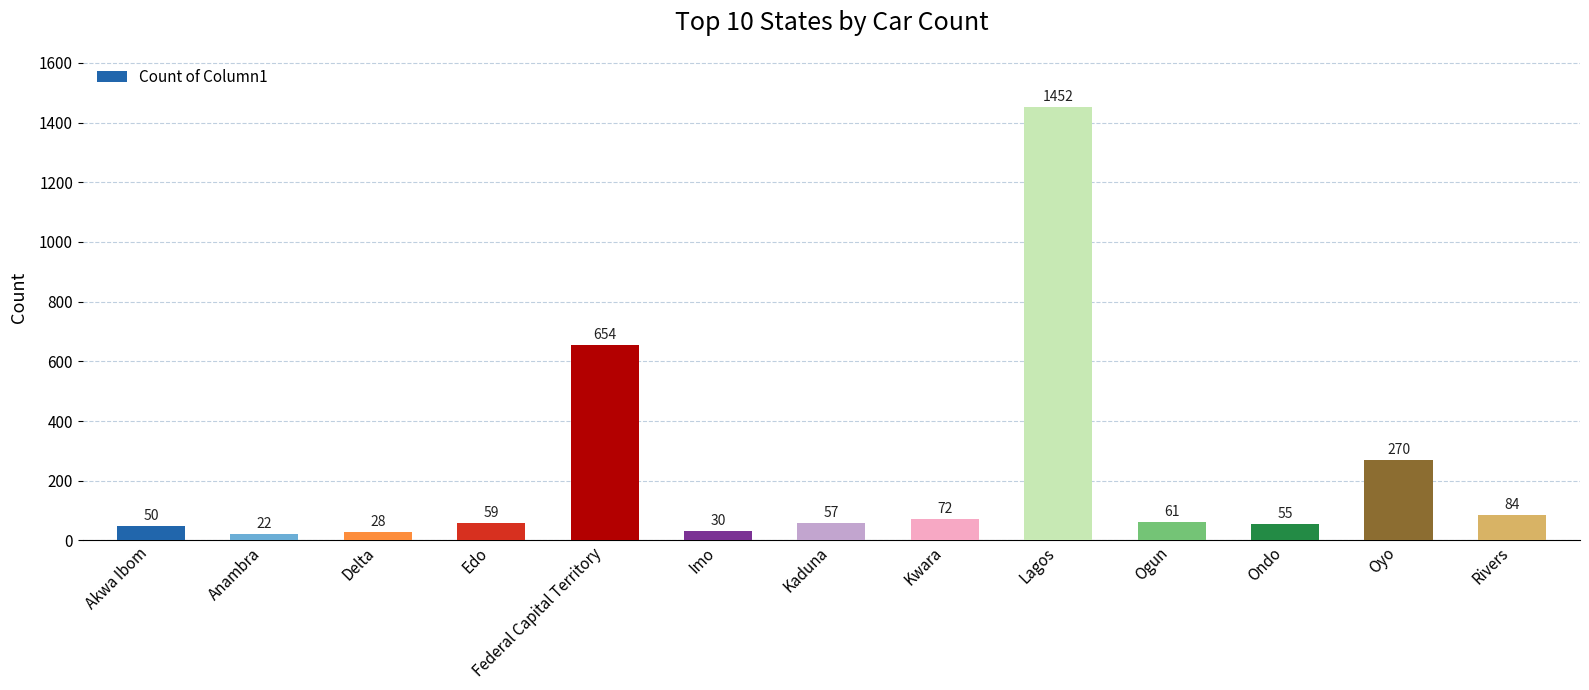

At which label is the value closest to 737?

Federal Capital Territory